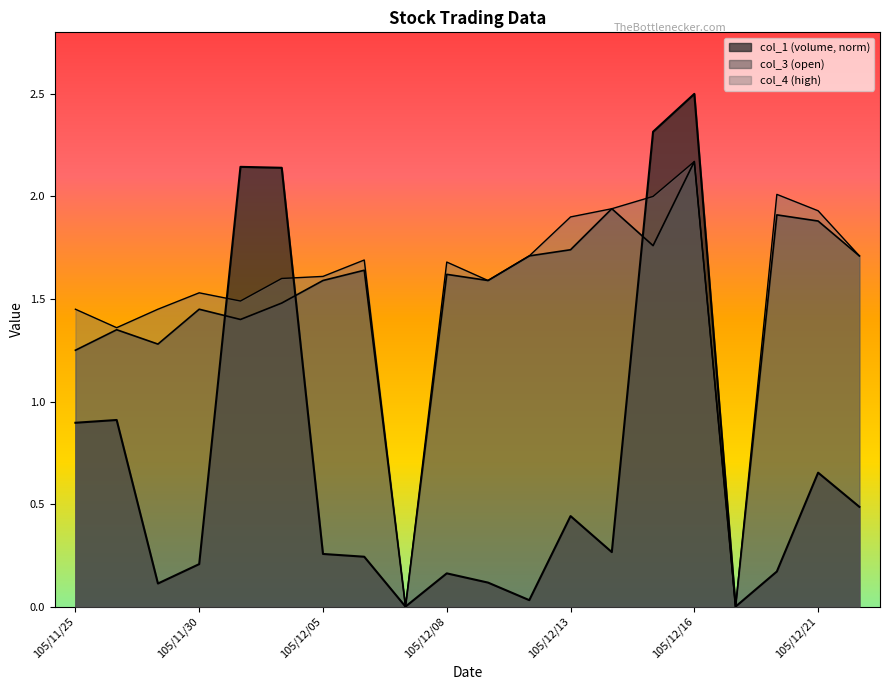

How many lines are shown in the chart?

3